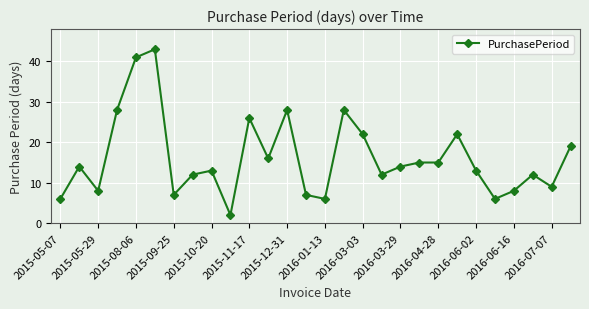

How many categories are shown in the chart?

28